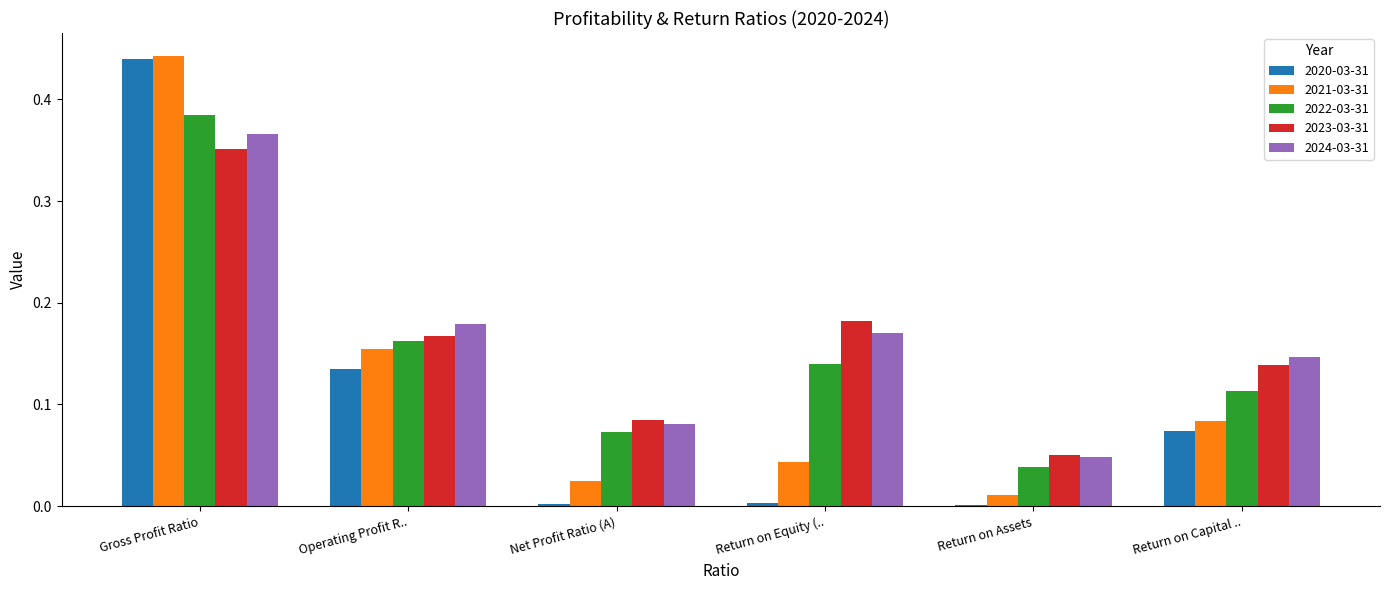

Which category has the highest value in the 2021-03-31 series?

Gross Profit Ratio